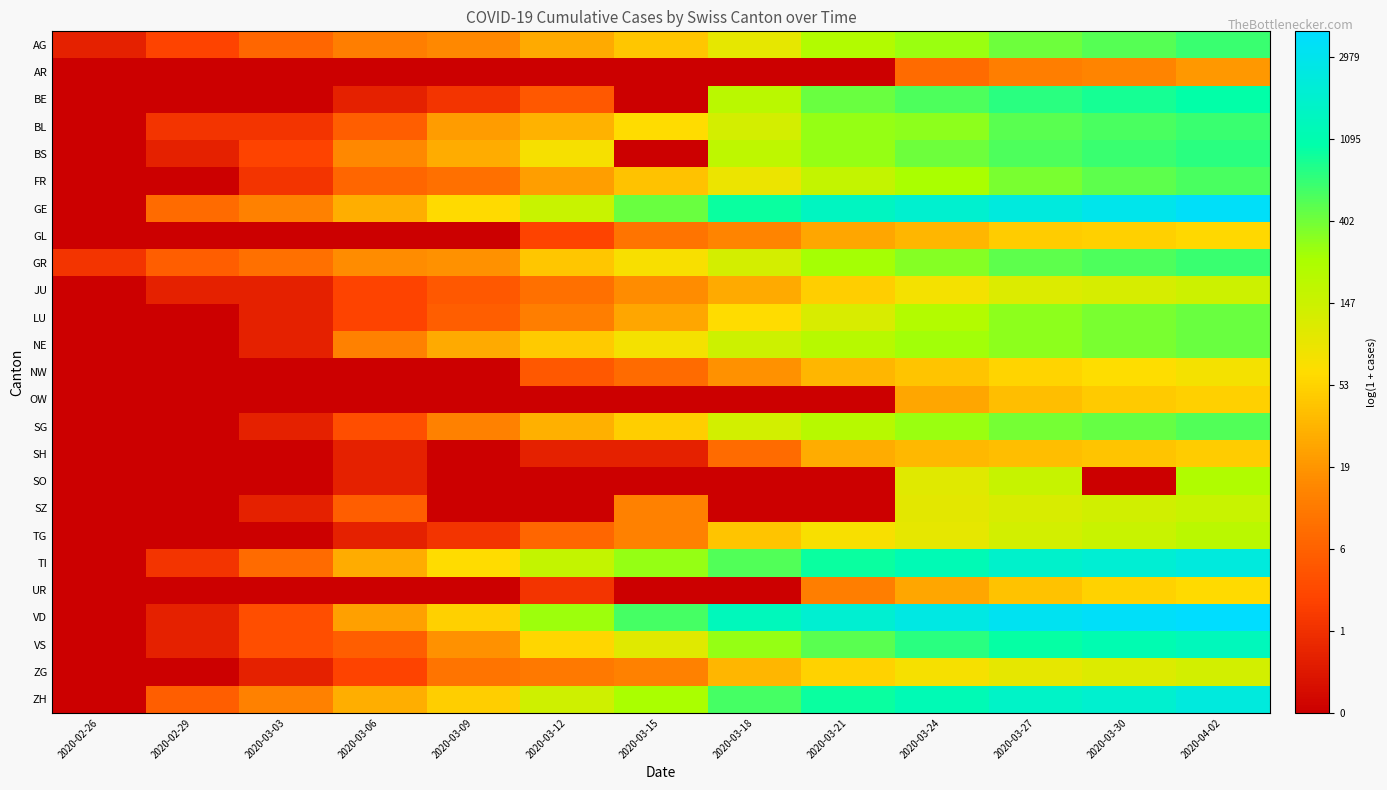

Reading left to right, extract all data points from this chart.

AG: 2020-02-26=0.7	2020-02-29=1.4	2020-03-03=2.1	2020-03-06=2.6	2020-03-09=2.8	2020-03-12=3.3	2020-03-15=3.8	2020-03-18=4.6	2020-03-21=5.4	2020-03-24=5.6	2020-03-27=6.0	2020-03-30=6.2	2020-04-02=6.4
AR: 2020-02-26=0.0	2020-02-29=0.0	2020-03-03=0.0	2020-03-06=0.0	2020-03-09=0.0	2020-03-12=0.0	2020-03-15=0.0	2020-03-18=0.0	2020-03-21=0.0	2020-03-24=2.2	2020-03-27=2.6	2020-03-30=2.7	2020-04-02=3.0
BE: 2020-02-26=0.0	2020-02-29=0.0	2020-03-03=0.0	2020-03-06=0.7	2020-03-09=1.1	2020-03-12=1.8	2020-03-15=0.0	2020-03-18=5.3	2020-03-21=6.0	2020-03-24=6.3	2020-03-27=6.6	2020-03-30=6.7	2020-04-02=6.9
BL: 2020-02-26=0.0	2020-02-29=1.1	2020-03-03=1.1	2020-03-06=1.9	2020-03-09=3.1	2020-03-12=3.5	2020-03-15=4.1	2020-03-18=4.8	2020-03-21=5.7	2020-03-24=5.8	2020-03-27=6.2	2020-03-30=6.3	2020-04-02=6.4
BS: 2020-02-26=0.0	2020-02-29=0.7	2020-03-03=1.4	2020-03-06=2.8	2020-03-09=3.4	2020-03-12=4.3	2020-03-15=0.0	2020-03-18=5.2	2020-03-21=5.7	2020-03-24=6.0	2020-03-27=6.3	2020-03-30=6.4	2020-04-02=6.6
FR: 2020-02-26=0.0	2020-02-29=0.0	2020-03-03=1.1	2020-03-06=2.1	2020-03-09=2.3	2020-03-12=3.1	2020-03-15=3.7	2020-03-18=4.5	2020-03-21=5.1	2020-03-24=5.5	2020-03-27=5.9	2020-03-30=6.2	2020-04-02=6.3
GE: 2020-02-26=0.0	2020-02-29=2.2	2020-03-03=2.6	2020-03-06=3.4	2020-03-09=4.1	2020-03-12=5.0	2020-03-15=6.1	2020-03-18=6.8	2020-03-21=7.3	2020-03-24=7.5	2020-03-27=7.8	2020-03-30=8.0	2020-04-02=8.2
GL: 2020-02-26=0.0	2020-02-29=0.0	2020-03-03=0.0	2020-03-06=0.0	2020-03-09=0.0	2020-03-12=1.4	2020-03-15=2.4	2020-03-18=2.7	2020-03-21=3.3	2020-03-24=3.5	2020-03-27=3.9	2020-03-30=4.0	2020-04-02=4.1
GR: 2020-02-26=1.1	2020-02-29=1.9	2020-03-03=2.3	2020-03-06=2.8	2020-03-09=2.9	2020-03-12=3.8	2020-03-15=4.3	2020-03-18=4.9	2020-03-21=5.6	2020-03-24=5.8	2020-03-27=6.2	2020-03-30=6.3	2020-04-02=6.4
JU: 2020-02-26=0.0	2020-02-29=0.7	2020-03-03=0.7	2020-03-06=1.4	2020-03-09=1.8	2020-03-12=2.3	2020-03-15=2.8	2020-03-18=3.3	2020-03-21=3.9	2020-03-24=4.3	2020-03-27=4.7	2020-03-30=4.8	2020-04-02=5.0
LU: 2020-02-26=0.0	2020-02-29=0.0	2020-03-03=0.7	2020-03-06=1.4	2020-03-09=1.9	2020-03-12=2.6	2020-03-15=3.3	2020-03-18=4.1	2020-03-21=4.8	2020-03-24=5.4	2020-03-27=5.8	2020-03-30=5.9	2020-04-02=6.1
NE: 2020-02-26=0.0	2020-02-29=0.0	2020-03-03=0.7	2020-03-06=2.6	2020-03-09=3.3	2020-03-12=3.9	2020-03-15=4.3	2020-03-18=5.0	2020-03-21=5.3	2020-03-24=5.6	2020-03-27=5.8	2020-03-30=5.9	2020-04-02=6.1
NW: 2020-02-26=0.0	2020-02-29=0.0	2020-03-03=0.0	2020-03-06=0.0	2020-03-09=0.0	2020-03-12=1.8	2020-03-15=2.2	2020-03-18=2.9	2020-03-21=3.5	2020-03-24=3.8	2020-03-27=4.0	2020-03-30=4.2	2020-04-02=4.3
OW: 2020-02-26=0.0	2020-02-29=0.0	2020-03-03=0.0	2020-03-06=0.0	2020-03-09=0.0	2020-03-12=0.0	2020-03-15=0.0	2020-03-18=0.0	2020-03-21=0.0	2020-03-24=3.3	2020-03-27=3.6	2020-03-30=3.9	2020-04-02=4.0
SG: 2020-02-26=0.0	2020-02-29=0.0	2020-03-03=0.7	2020-03-06=1.6	2020-03-09=2.6	2020-03-12=3.4	2020-03-15=3.9	2020-03-18=4.9	2020-03-21=5.3	2020-03-24=5.7	2020-03-27=6.0	2020-03-30=6.1	2020-04-02=6.2
SH: 2020-02-26=0.0	2020-02-29=0.0	2020-03-03=0.0	2020-03-06=0.7	2020-03-09=0.0	2020-03-12=0.7	2020-03-15=0.7	2020-03-18=2.2	2020-03-21=3.4	2020-03-24=3.6	2020-03-27=3.6	2020-03-30=3.8	2020-04-02=3.9
SO: 2020-02-26=0.0	2020-02-29=0.0	2020-03-03=0.0	2020-03-06=0.7	2020-03-09=0.0	2020-03-12=0.0	2020-03-15=0.0	2020-03-18=0.0	2020-03-21=0.0	2020-03-24=4.7	2020-03-27=5.1	2020-03-30=0.0	2020-04-02=5.4
SZ: 2020-02-26=0.0	2020-02-29=0.0	2020-03-03=0.7	2020-03-06=1.9	2020-03-09=0.0	2020-03-12=0.0	2020-03-15=2.6	2020-03-18=0.0	2020-03-21=0.0	2020-03-24=4.6	2020-03-27=4.8	2020-03-30=4.9	2020-04-02=5.0
TG: 2020-02-26=0.0	2020-02-29=0.0	2020-03-03=0.0	2020-03-06=0.7	2020-03-09=1.1	2020-03-12=2.1	2020-03-15=2.6	2020-03-18=3.8	2020-03-21=4.3	2020-03-24=4.5	2020-03-27=4.9	2020-03-30=5.1	2020-04-02=5.3
TI: 2020-02-26=0.0	2020-02-29=1.1	2020-03-03=2.2	2020-03-06=3.4	2020-03-09=4.1	2020-03-12=5.1	2020-03-15=5.7	2020-03-18=6.2	2020-03-21=6.8	2020-03-24=7.1	2020-03-27=7.4	2020-03-30=7.6	2020-04-02=7.7
UR: 2020-02-26=0.0	2020-02-29=0.0	2020-03-03=0.0	2020-03-06=0.0	2020-03-09=0.0	2020-03-12=1.1	2020-03-15=0.0	2020-03-18=0.0	2020-03-21=2.6	2020-03-24=3.3	2020-03-27=3.7	2020-03-30=4.0	2020-04-02=4.1
VD: 2020-02-26=0.0	2020-02-29=0.7	2020-03-03=1.6	2020-03-06=3.2	2020-03-09=4.0	2020-03-12=5.6	2020-03-15=6.3	2020-03-18=7.2	2020-03-21=7.5	2020-03-24=7.8	2020-03-27=8.1	2020-03-30=8.2	2020-04-02=8.3
VS: 2020-02-26=0.0	2020-02-29=0.7	2020-03-03=1.6	2020-03-06=1.9	2020-03-09=2.9	2020-03-12=4.0	2020-03-15=4.6	2020-03-18=5.7	2020-03-21=6.2	2020-03-24=6.6	2020-03-27=6.9	2020-03-30=7.0	2020-04-02=7.2
ZG: 2020-02-26=0.0	2020-02-29=0.0	2020-03-03=0.7	2020-03-06=1.4	2020-03-09=2.4	2020-03-12=2.5	2020-03-15=2.6	2020-03-18=3.5	2020-03-21=4.0	2020-03-24=4.3	2020-03-27=4.6	2020-03-30=4.7	2020-04-02=4.9
ZH: 2020-02-26=0.0	2020-02-29=1.9	2020-03-03=2.6	2020-03-06=3.4	2020-03-09=3.9	2020-03-12=4.9	2020-03-15=5.5	2020-03-18=6.3	2020-03-21=6.8	2020-03-24=7.1	2020-03-27=7.4	2020-03-30=7.5	2020-04-02=7.7